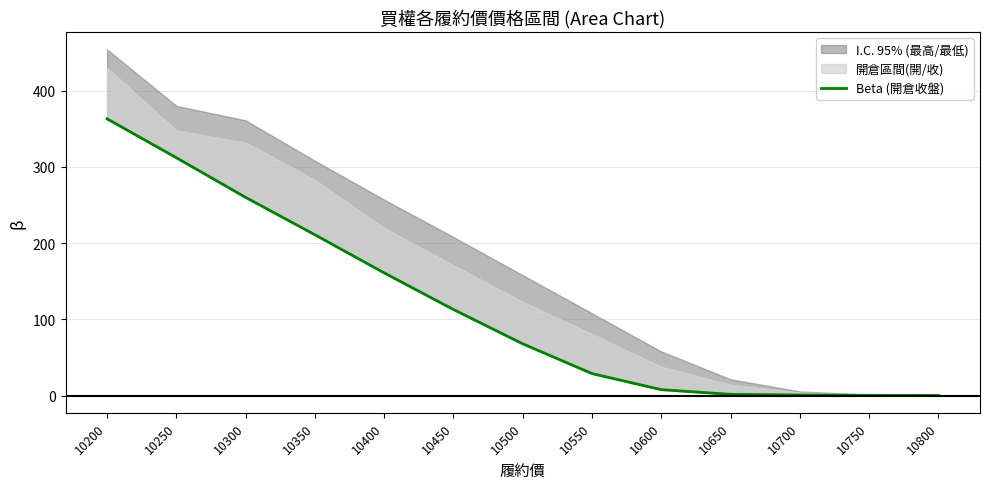

What is the sum of all values?

1528.4